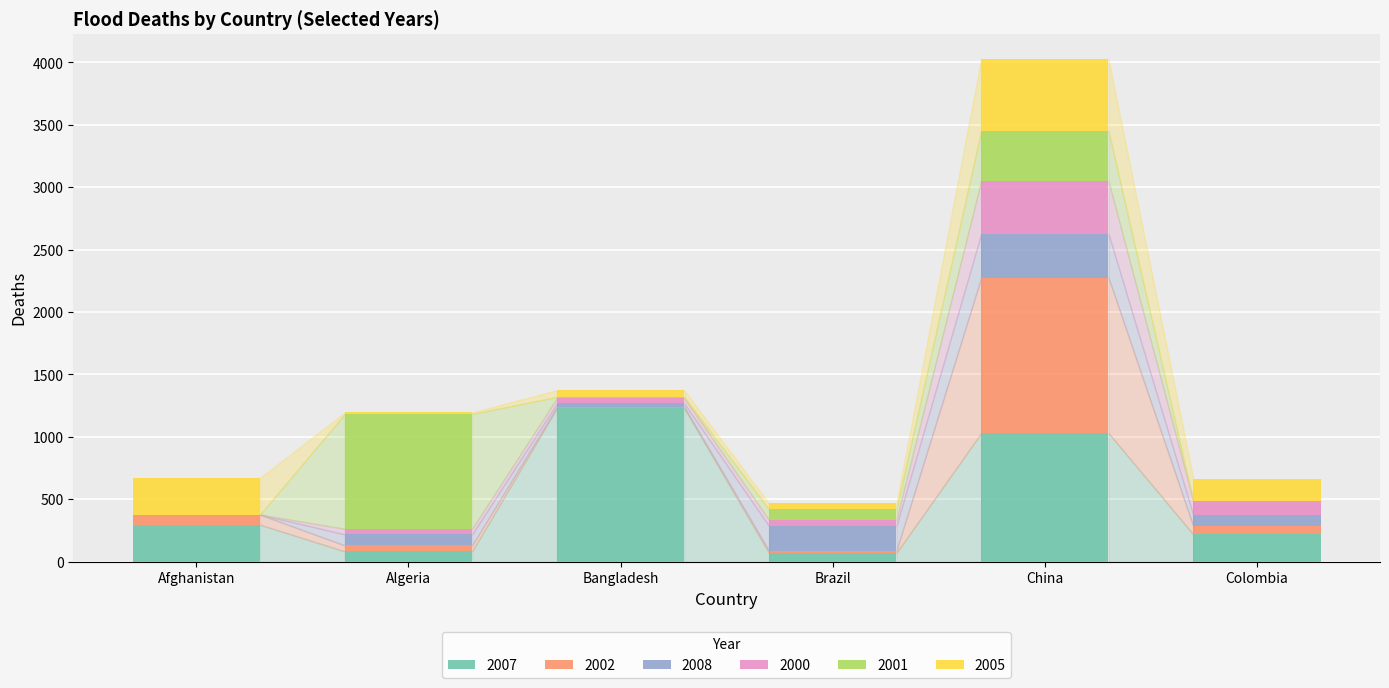

Which category has the highest value in the 2007 series?

Bangladesh